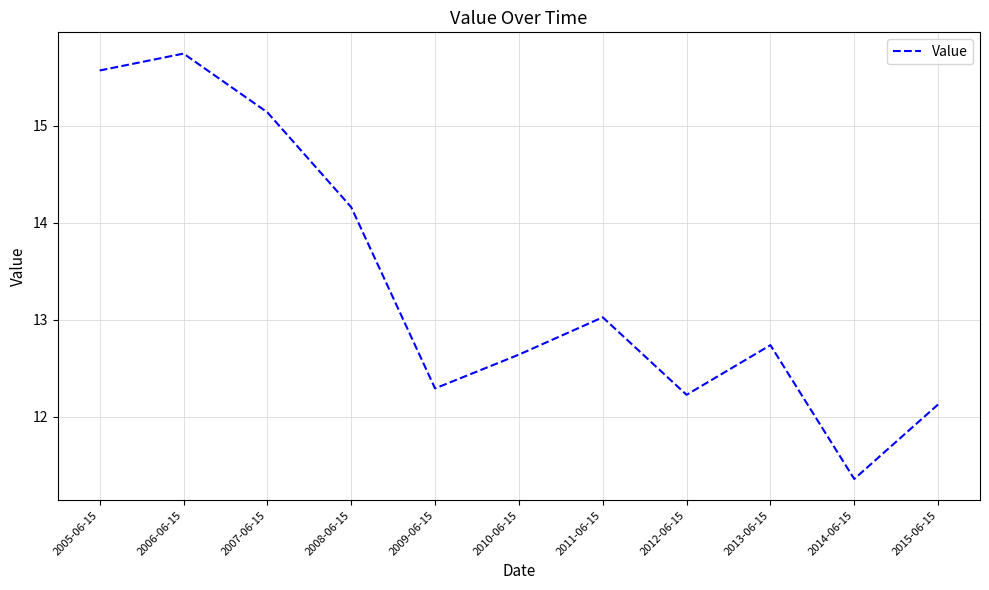

What is the greatest value displayed?

15.7